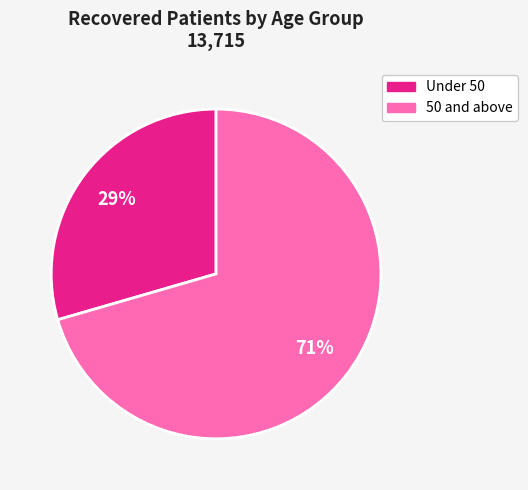

How many segments does this pie chart have?

2